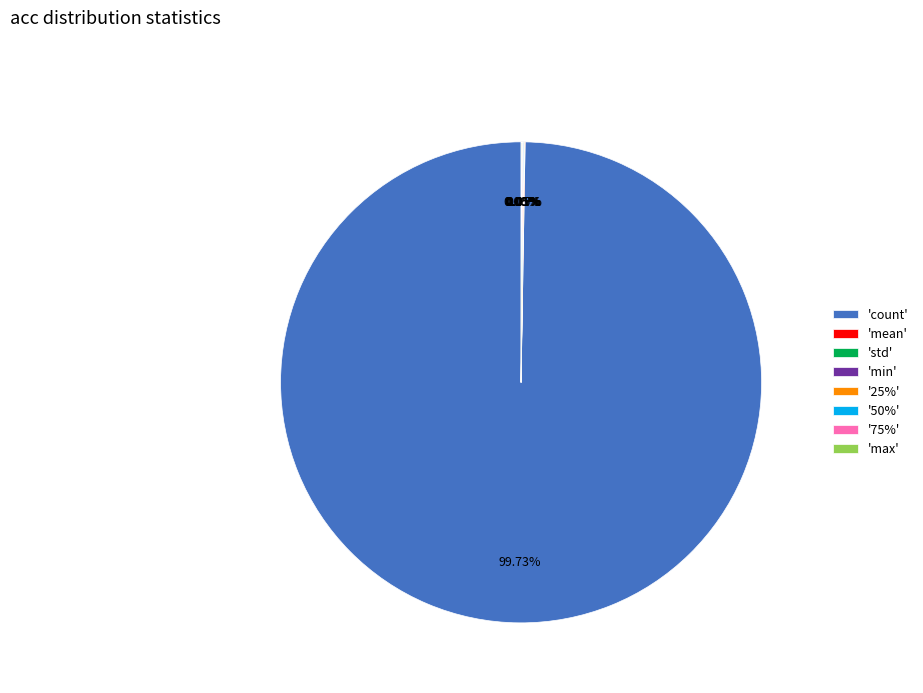

Which category has the biggest portion of the pie?

'count'